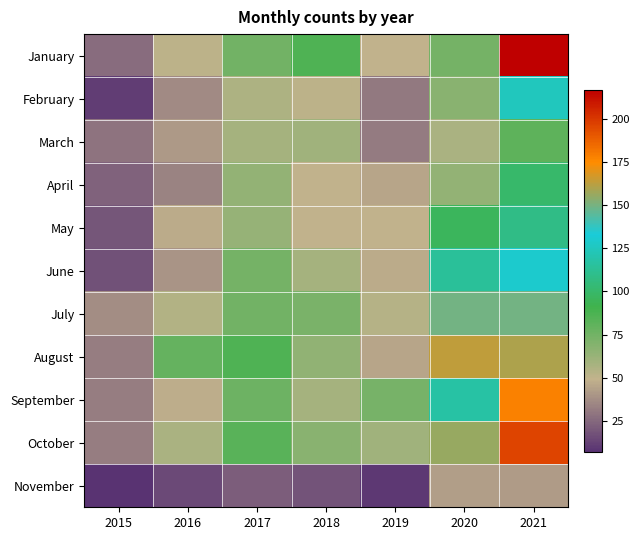

What is the smallest value displayed?

7